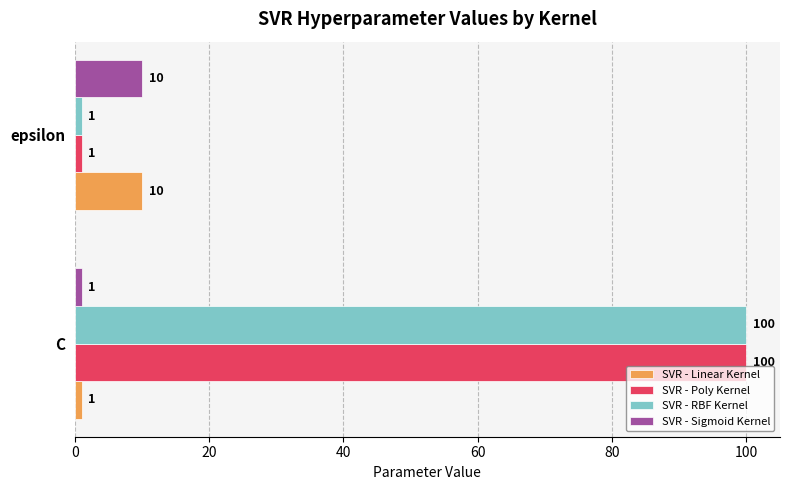

What is the highest value of the SVR - Sigmoid Kernel series?

10